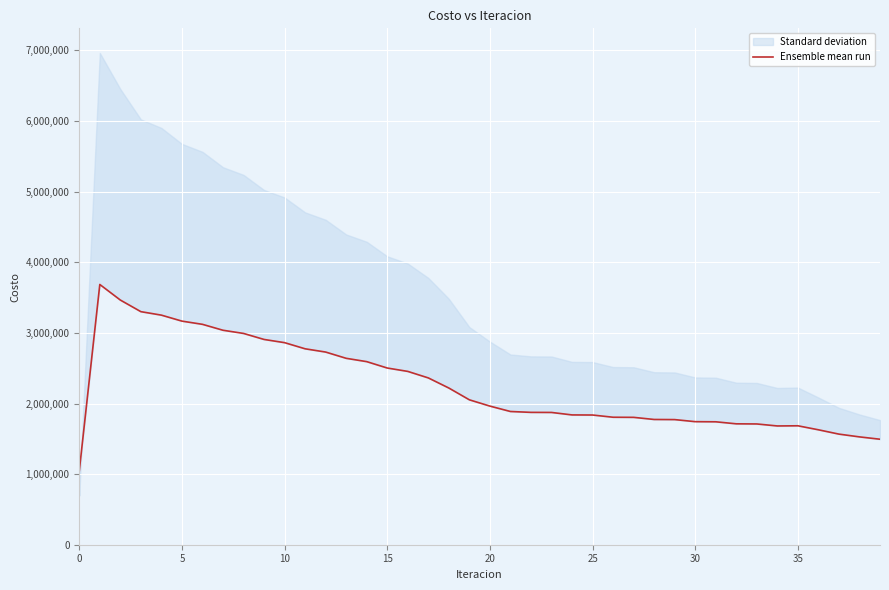

At which category does the data reach its first local valley?

34